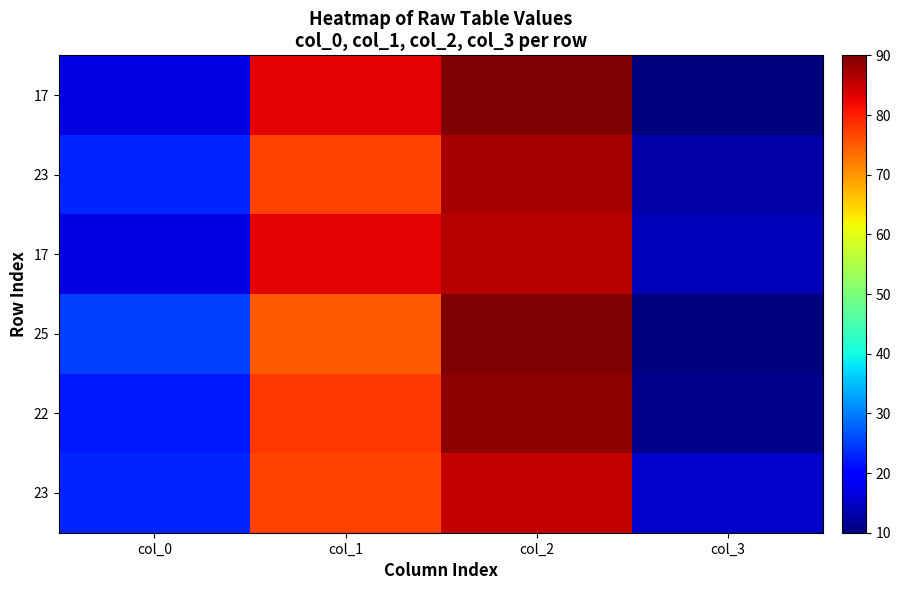

At how many categories does at least one series exceed 37?

2